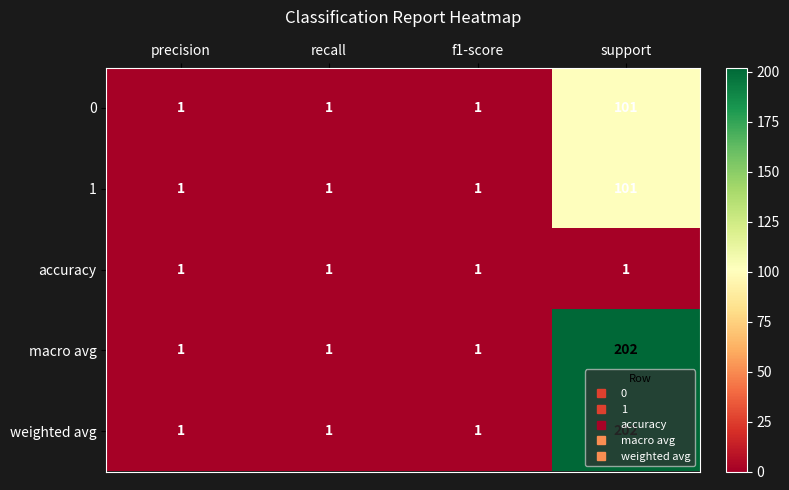

What is the difference between the maximum and minimum values in the 0 series?

100